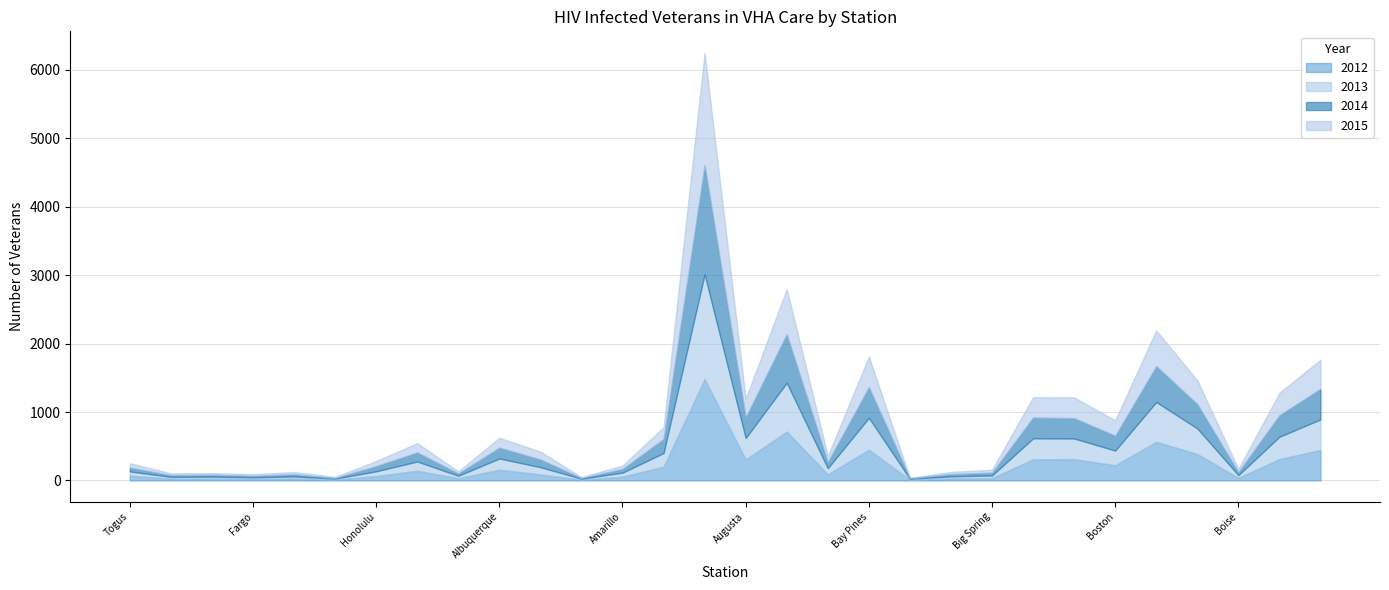

Reading right to left, list all the values displayed in this chart.

2012: 447	312	38	387	565	222	312	309	35	30	11	450	89	714	307	1481	201	56	13	88	157	33	142	64	14	29	25	27	28	70
2013: 445	327	40	373	581	215	301	307	38	30	13	466	90	714	313	1532	200	58	13	106	164	36	135	70	13	30	22	29	25	62
2014: 448	315	43	355	524	217	297	303	41	33	11	448	88	709	303	1592	205	54	12	112	159	33	133	76	11	31	22	27	25	56
2015: 426	327	48	348	522	226	304	298	43	32	0	447	92	659	274	1645	174	50	11	116	144	31	136	74	14	33	24	24	27	63